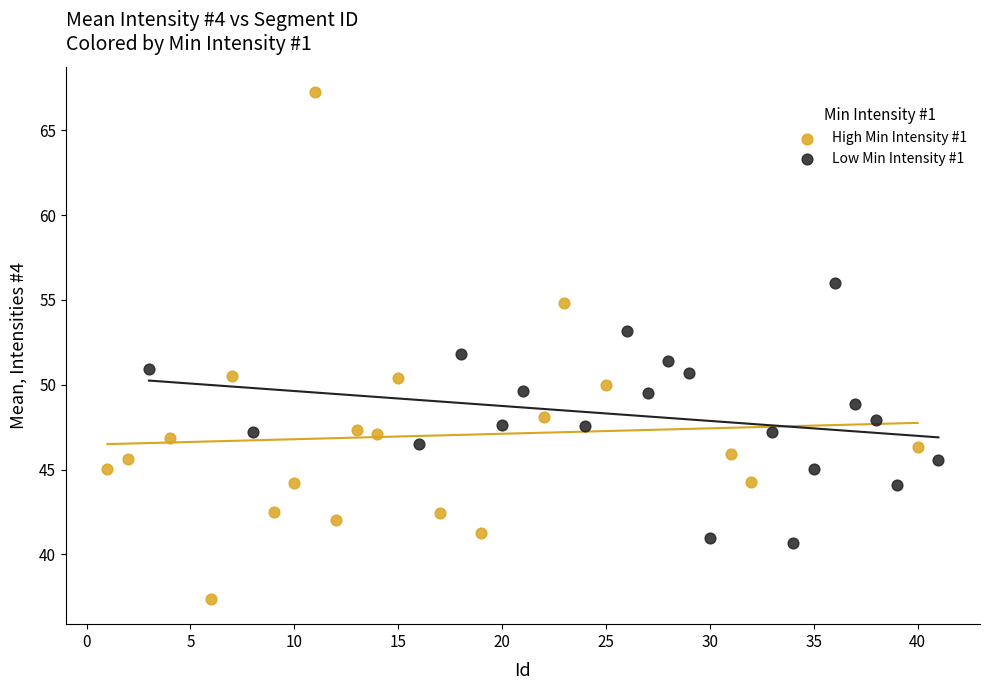

Which series contains the highest Y value?

High Min Intensity #1